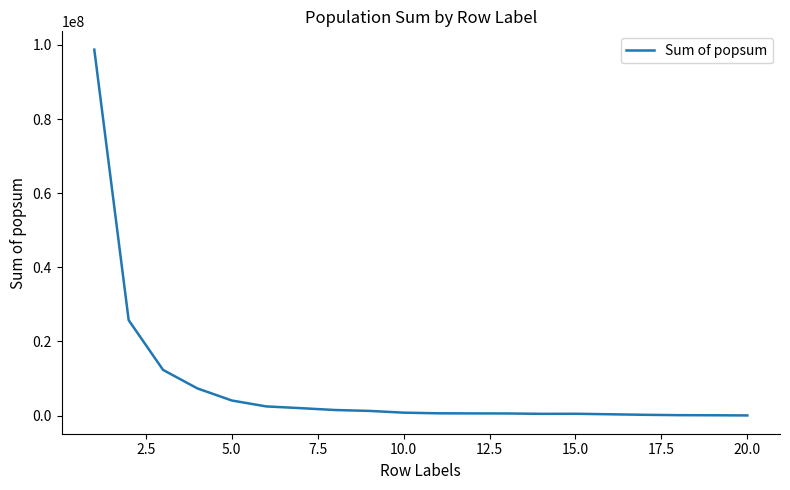

What is the difference between the maximum and minimum values?

98726397.5